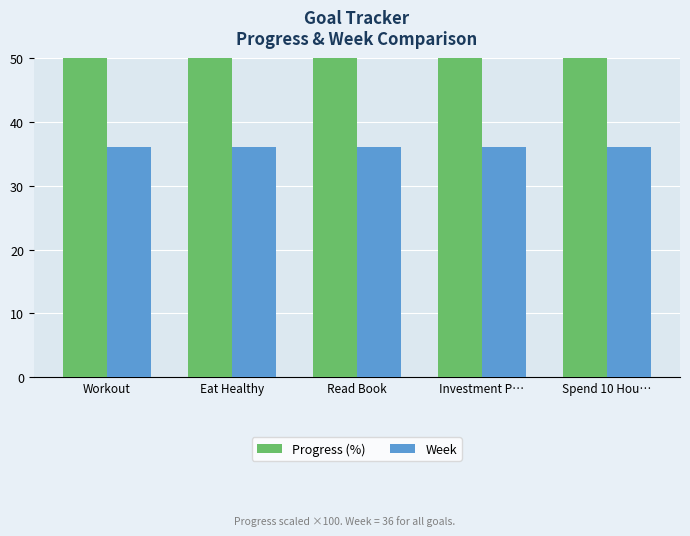

What is the greatest value displayed?

95.1